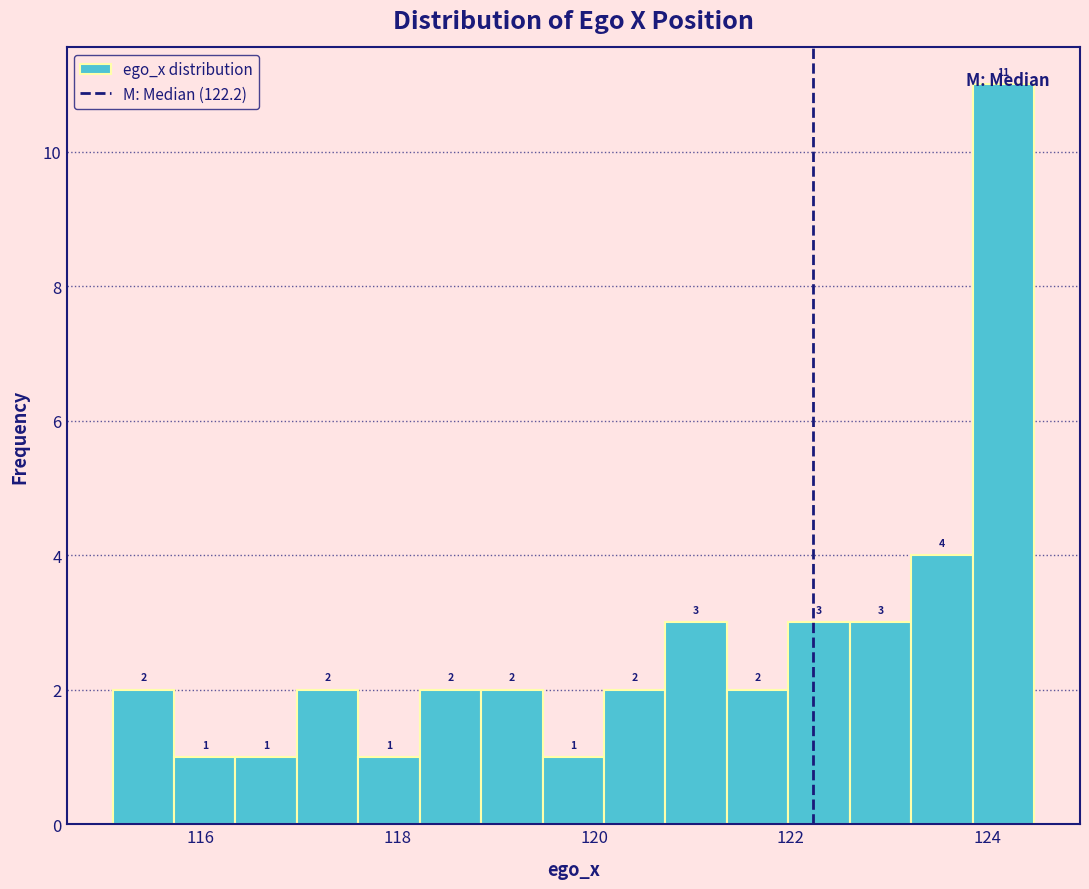

Around what value on the x-axis is the tallest bar? Give the approximate position of its centre, as read against the axis.

124.2